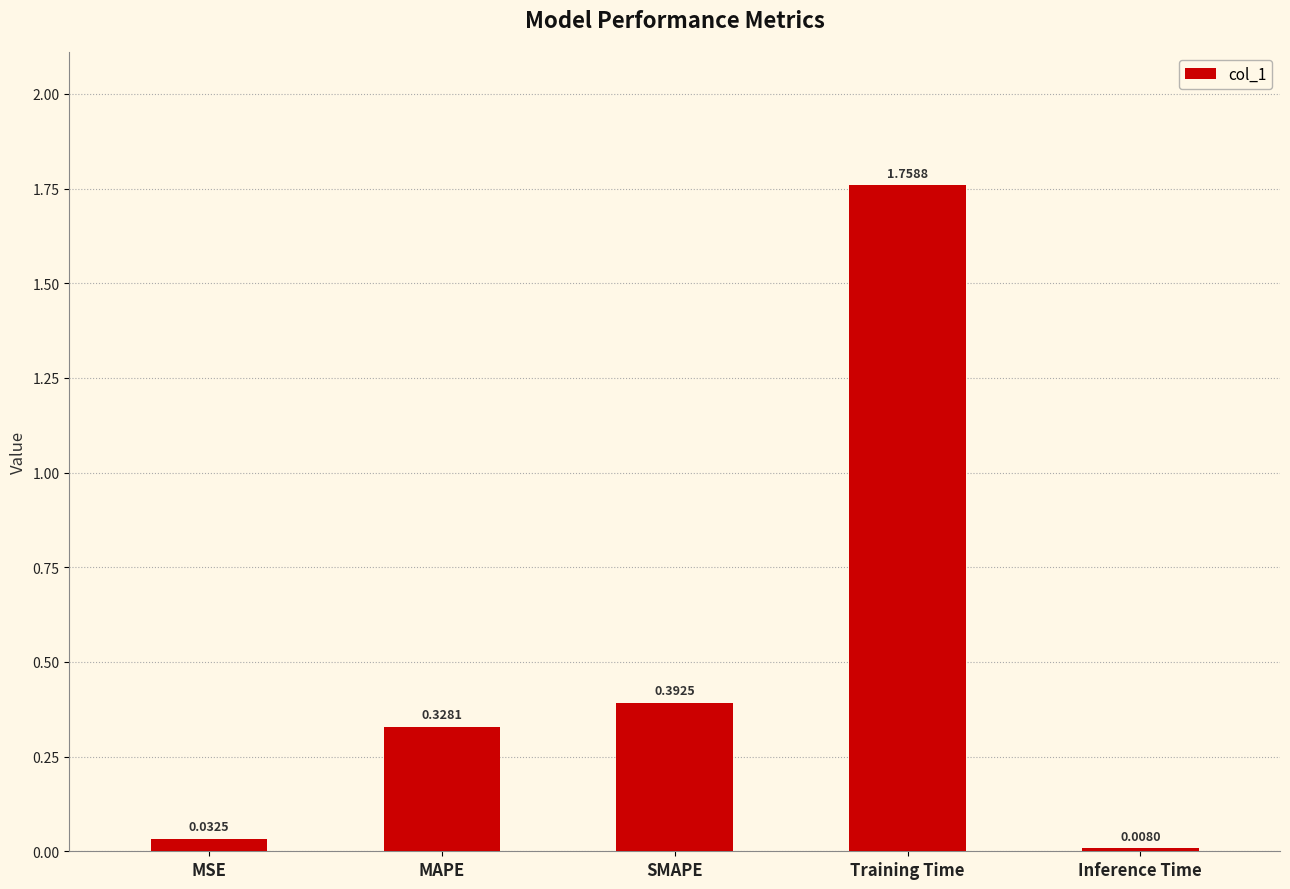

List the labels in order of value, largest first.

Training Time, SMAPE, MAPE, MSE, Inference Time